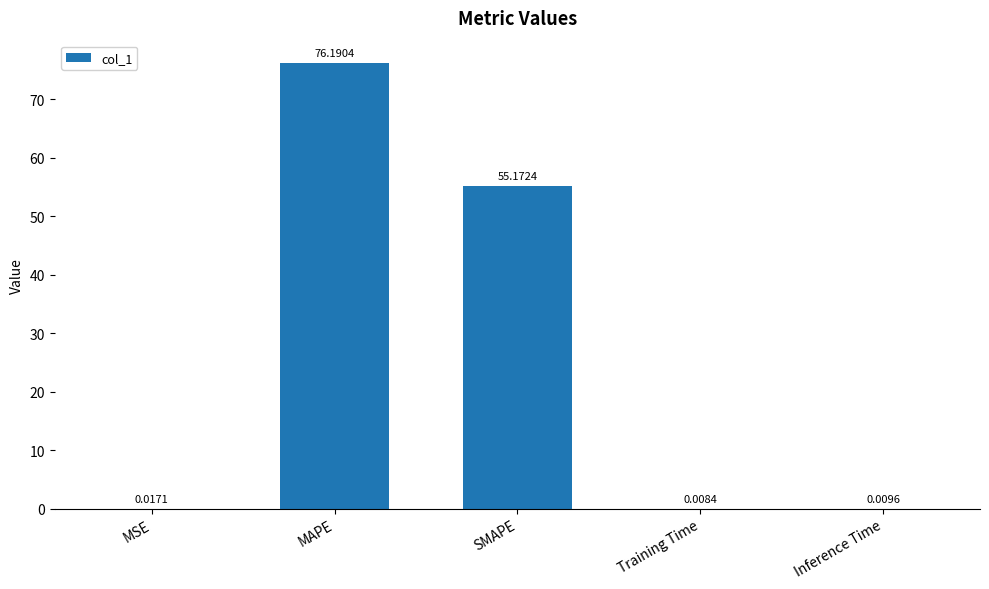

What is the sum of the values at MAPE and SMAPE?

131.4